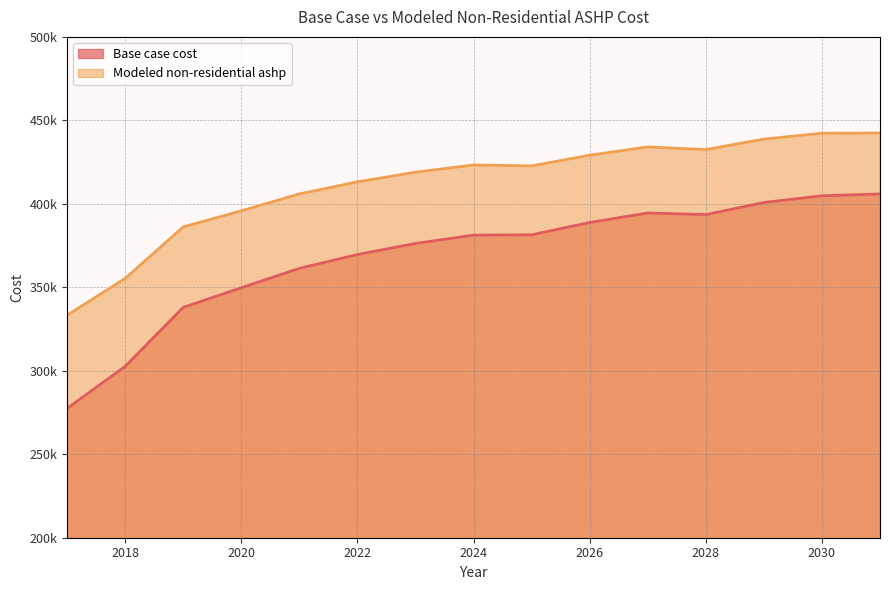

The Base case cost series shows 651993.2 at 2031. True or false?

False